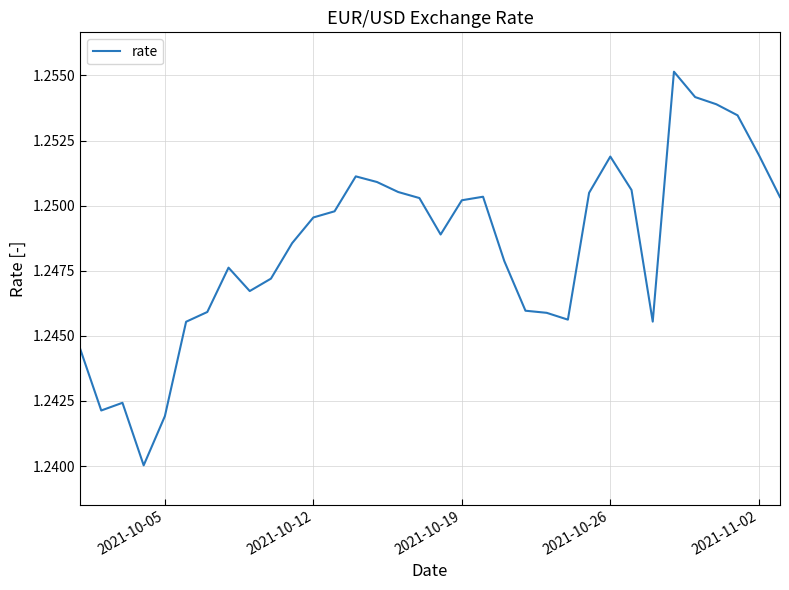

How many values are between 1 and 2?

34